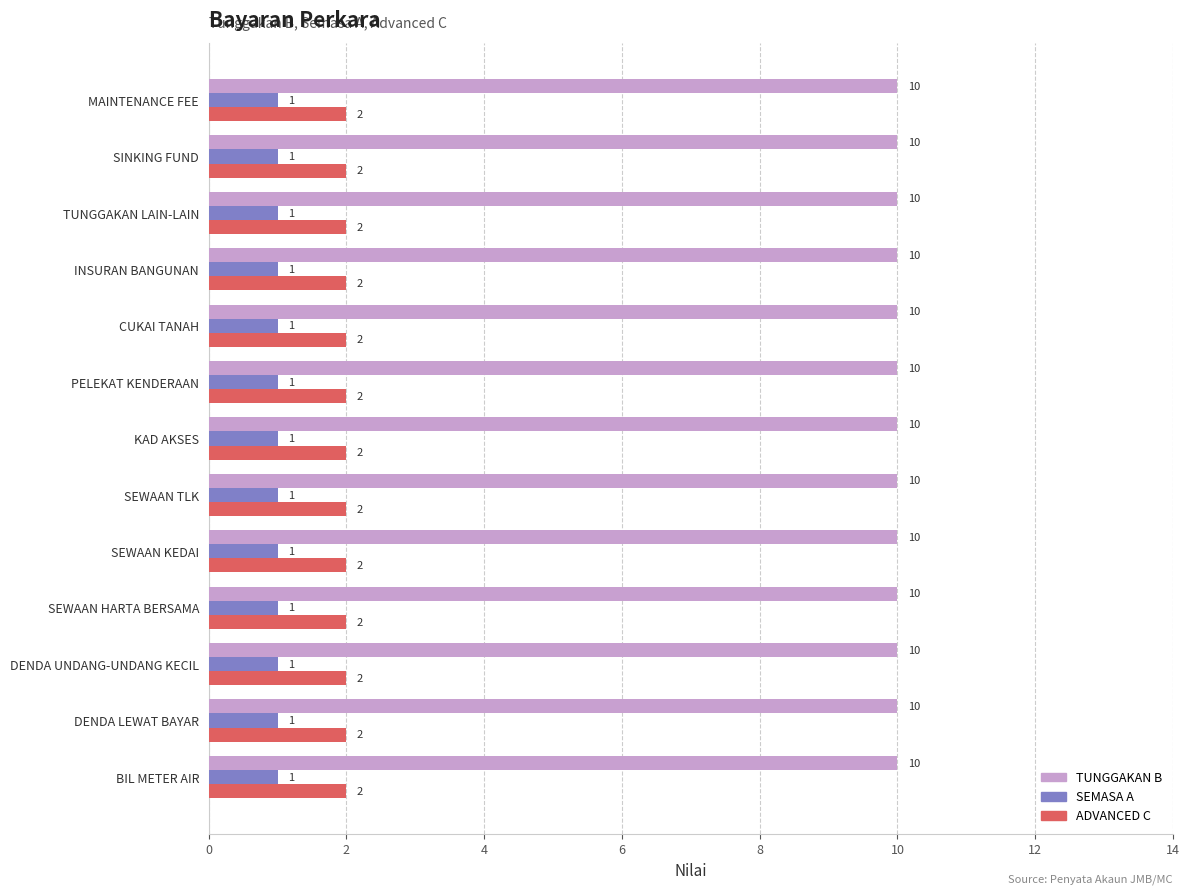

At CUKAI TANAH, list the series in order from smallest to largest.

SEMASA A, ADVANCED C, TUNGGAKAN B